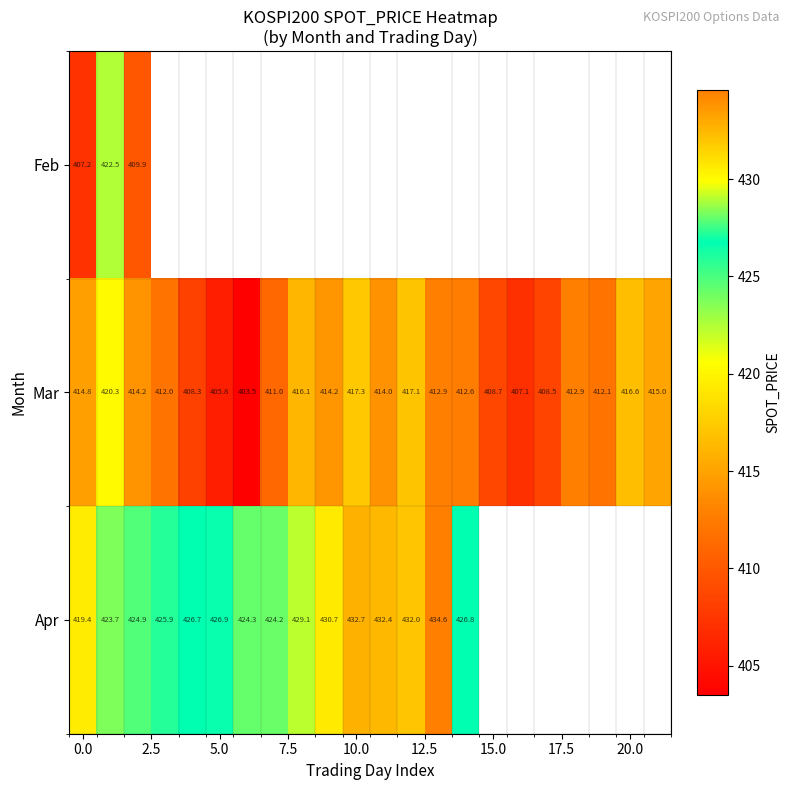

What is the average value of the Mar series?

412.5